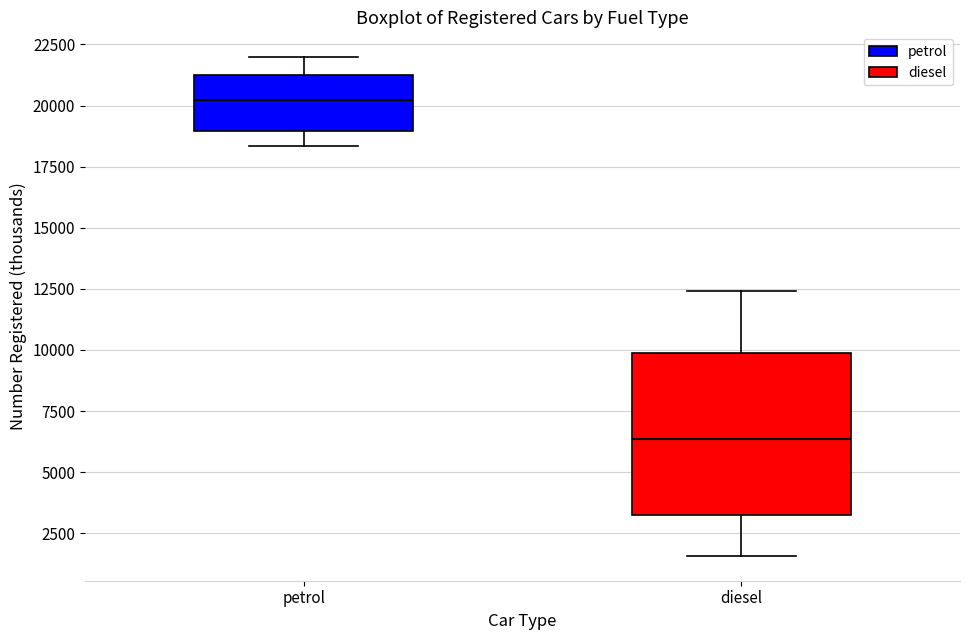

Which box's median line is the highest?

petrol